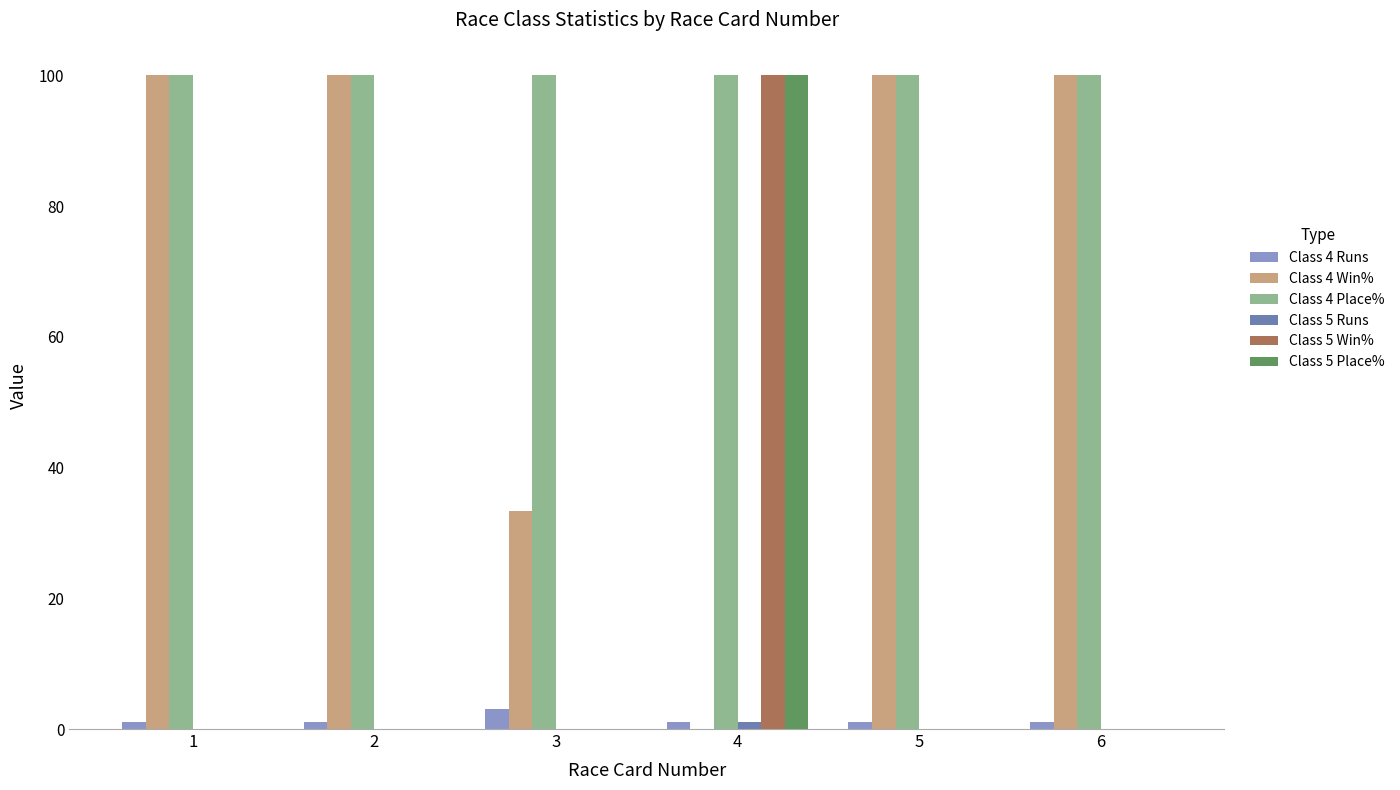

At which label does Class 5 Win% reach its peak?

4